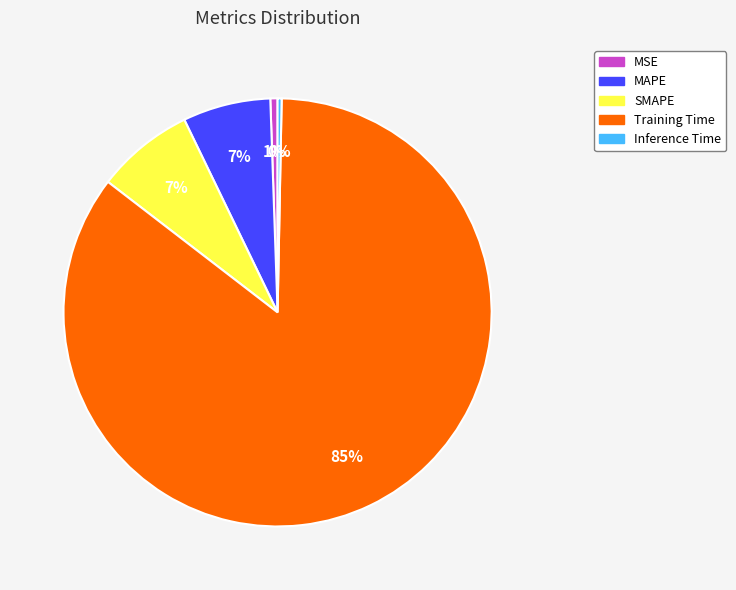

Do Inference Time and Training Time together represent more than half of the pie?

Yes